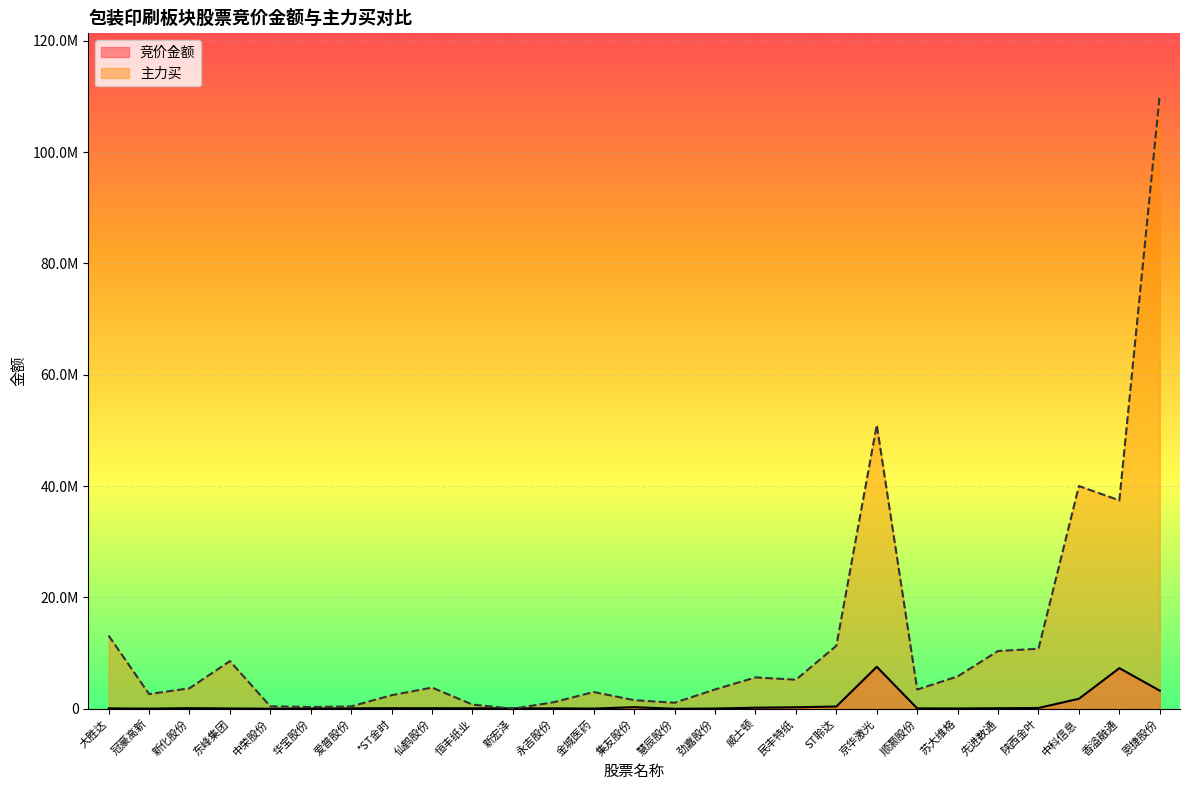

How many distinct data groups are displayed?

2